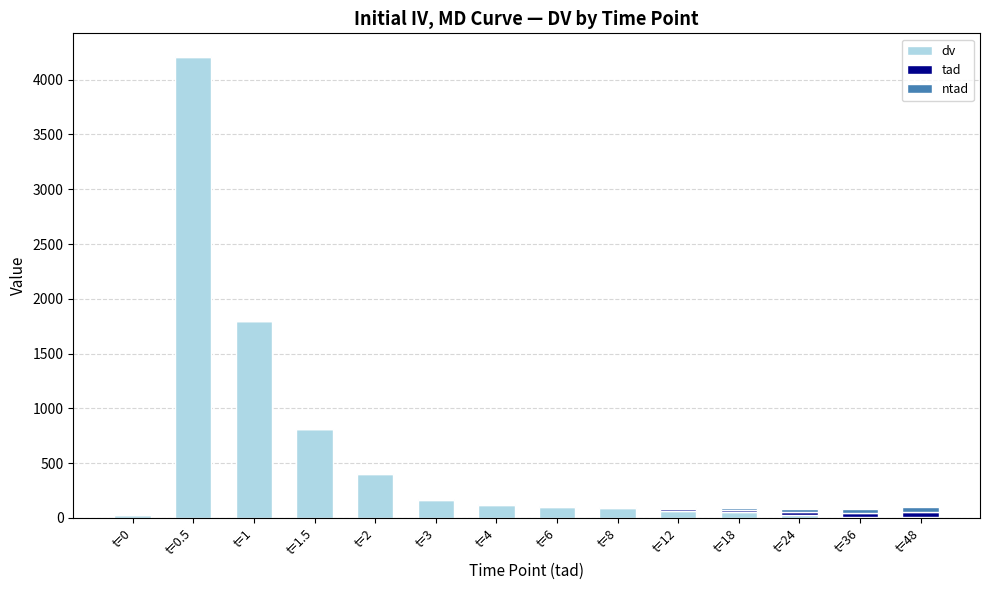

At which category is the sum across all series the highest?

t=0.5